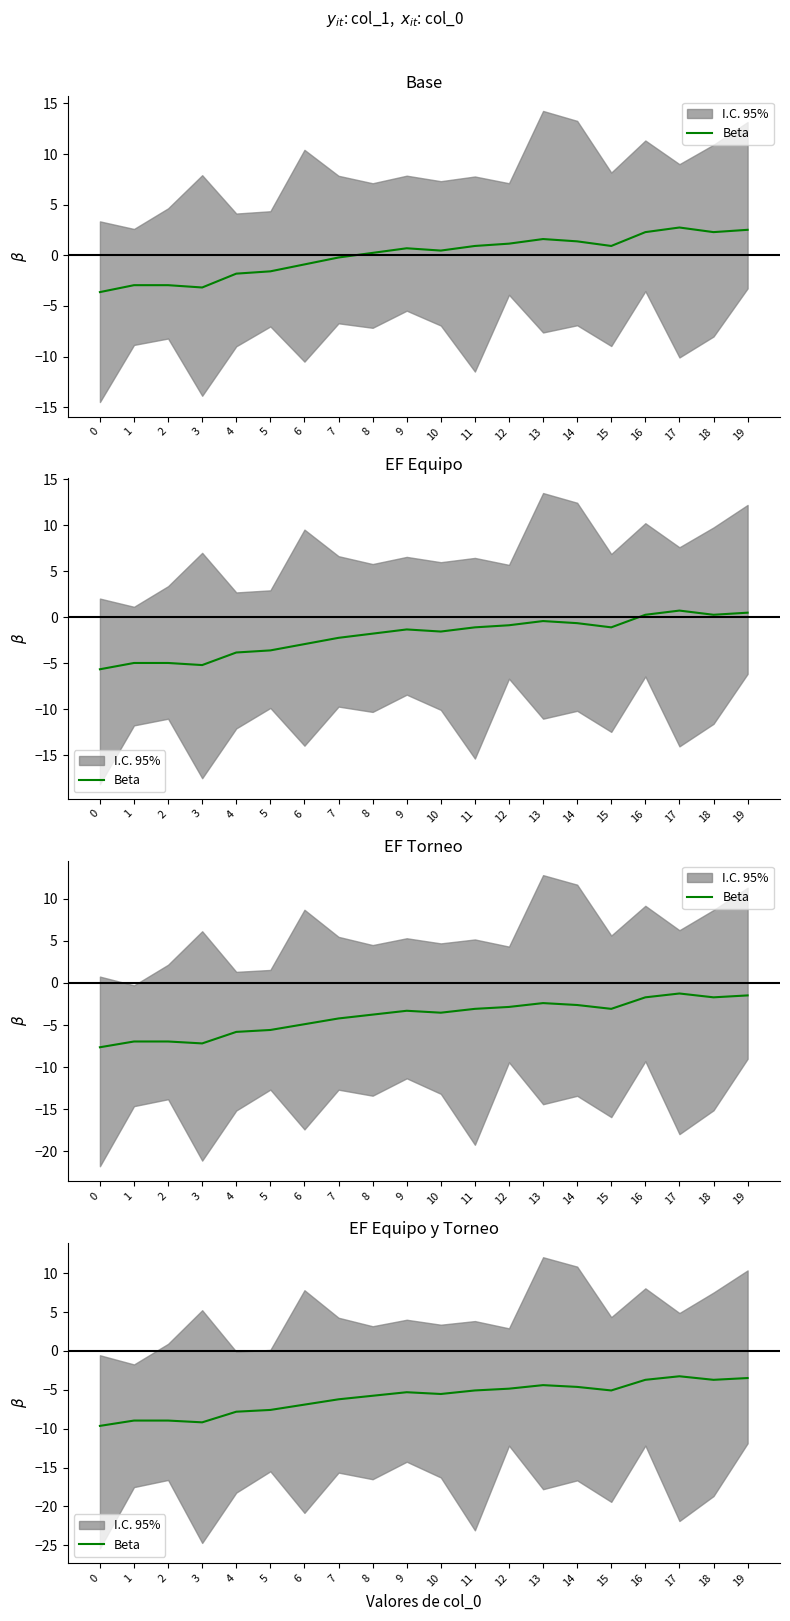

Rank the categories by value from lowest to highest.

0, 3, 1, 2, 4, 5, 6, 7, 8, 10, 9, 11, 15, 12, 14, 13, 16, 18, 19, 17